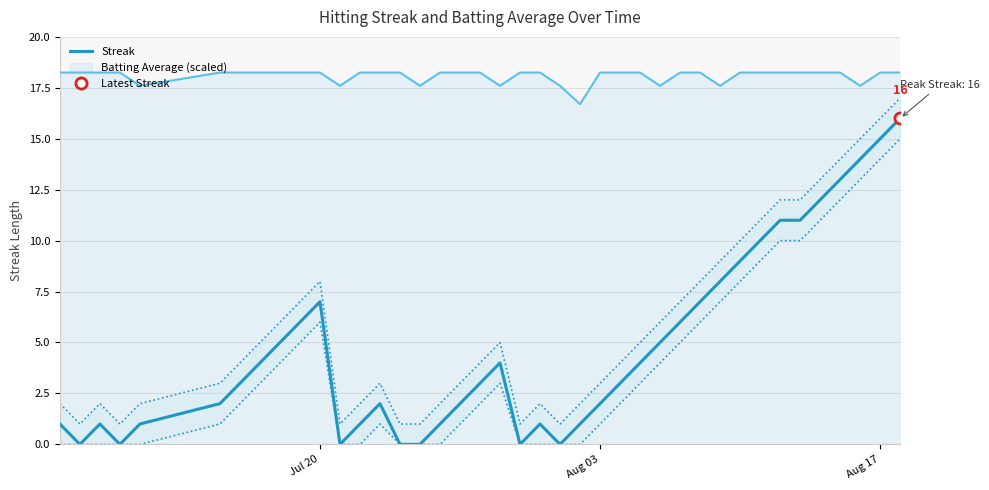

True or false: Batting Average (scaled) and Streak intersect in this chart.

False